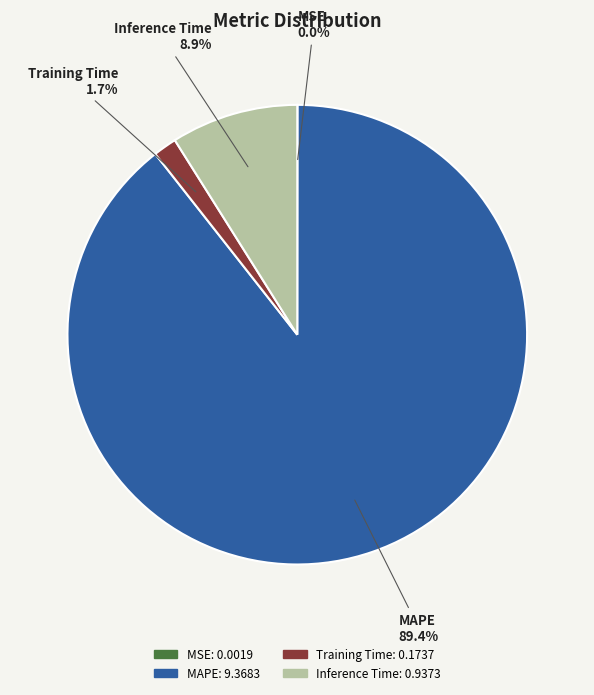

To the nearest percent, what portion does MAPE represent?

89%